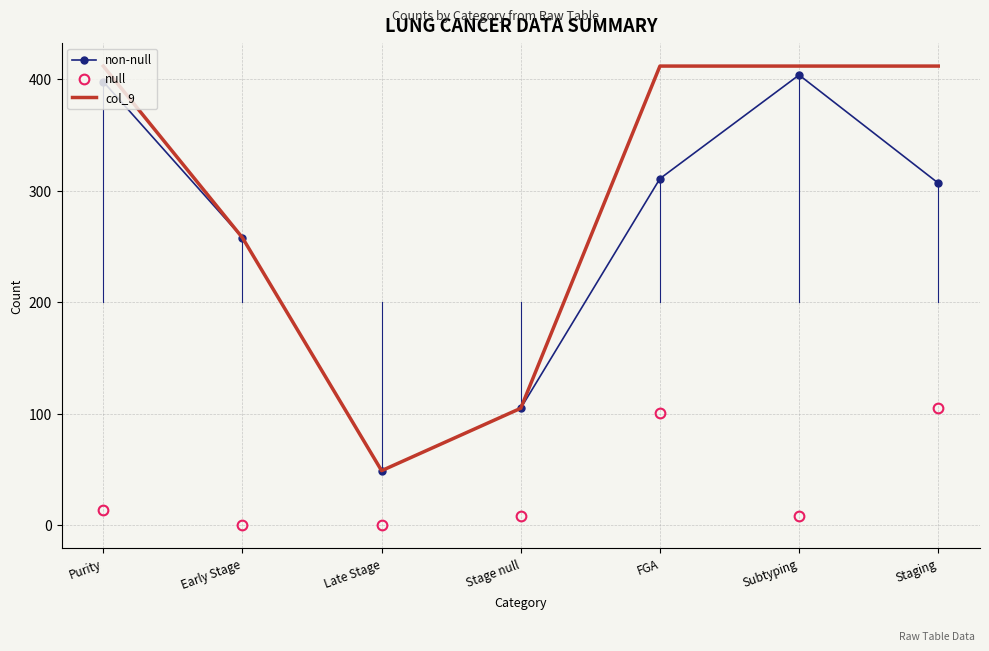

True or false: null and non-null cross at least once.

False